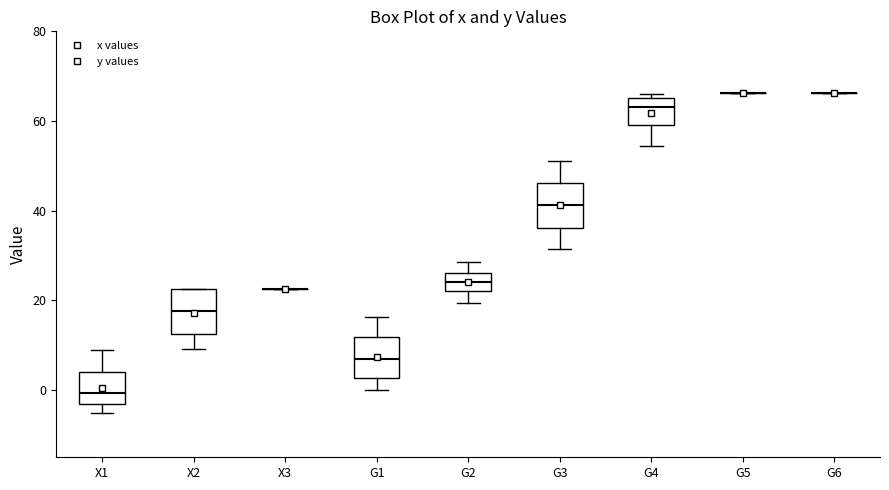

Where is the upper edge of the box for G3 on the y-axis? The values are not printed on the chart, so give them approximately, as read against the axis.

46